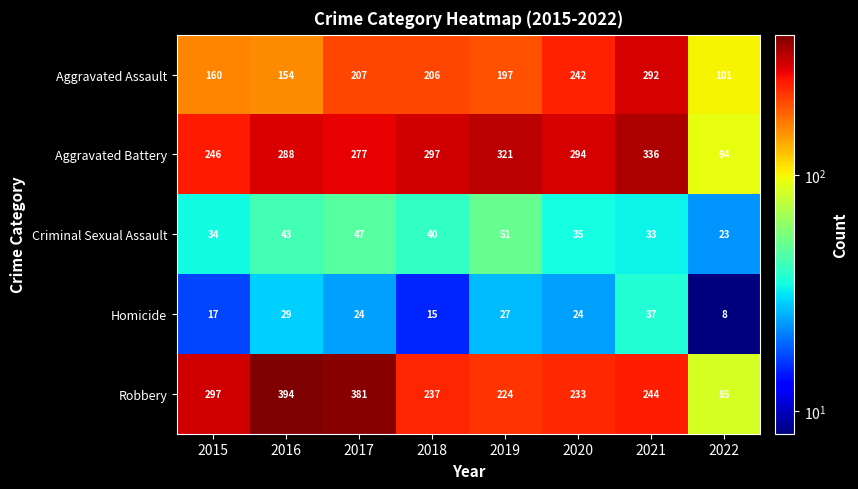

What value does the Homicide series have at 2020, to the nearest 10?

20